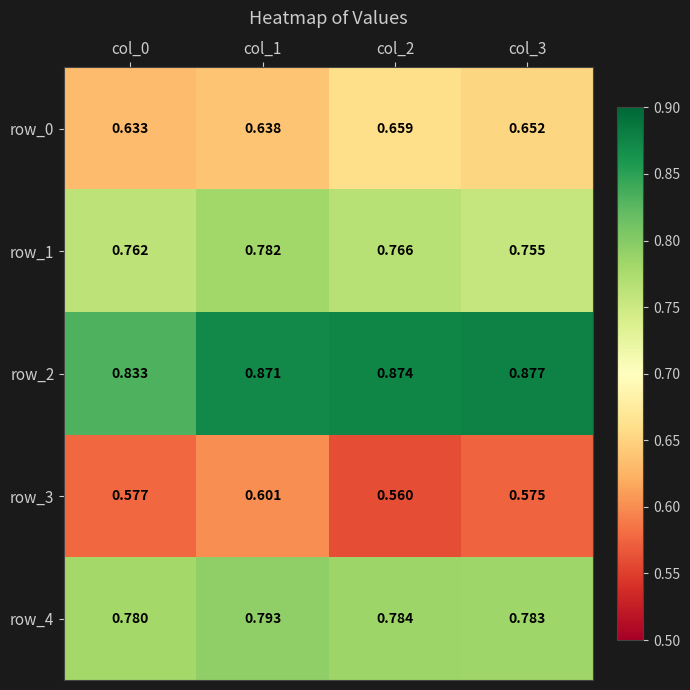

Which series has the widest spread of values?

row_2